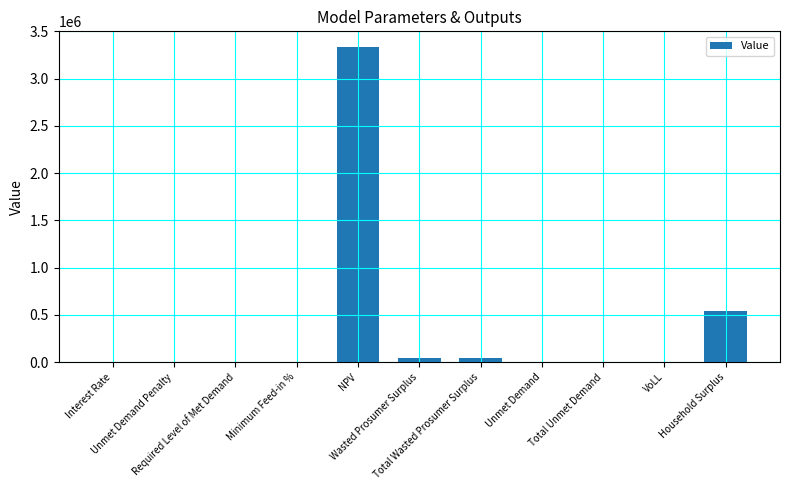

Are the bars horizontal?

No